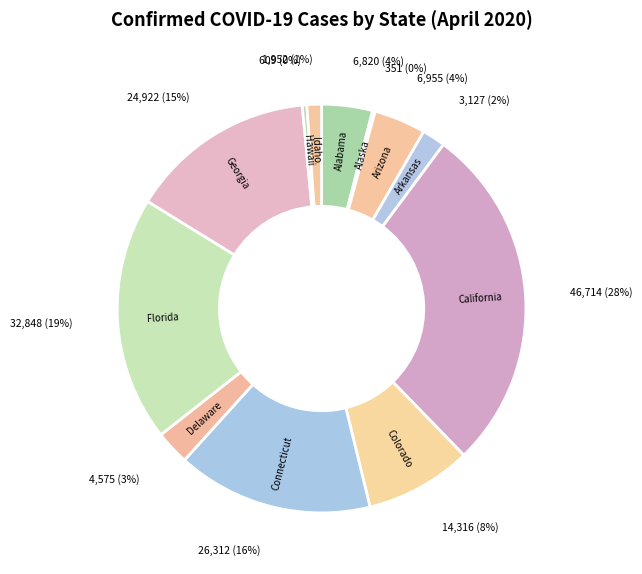

True or false: Colorado accounts for 15% of the total.

False